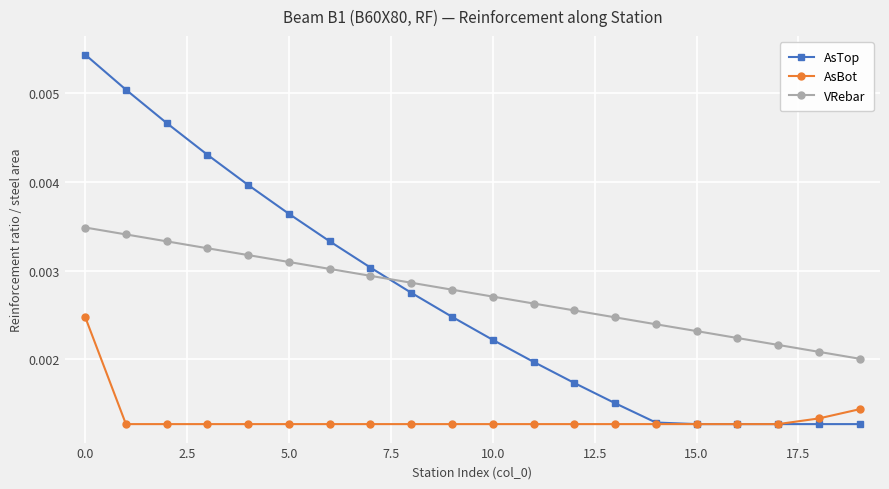

At how many categories does at least one series exceed 0?

20